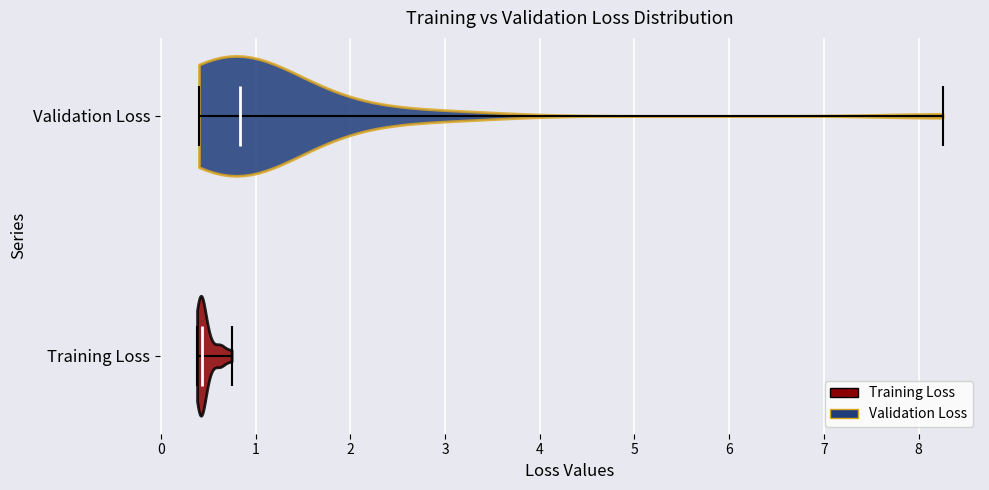

What is the highest point the violin for Validation Loss reaches on the x-axis? The values are not printed on the chart, so give them approximately, as read against the axis.

8.3